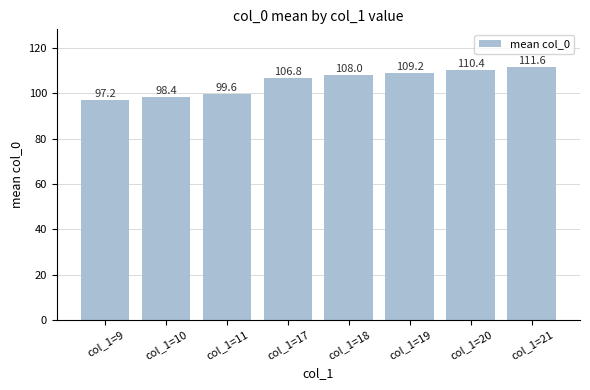

What is the value of the 7th bar from the left?

110.4